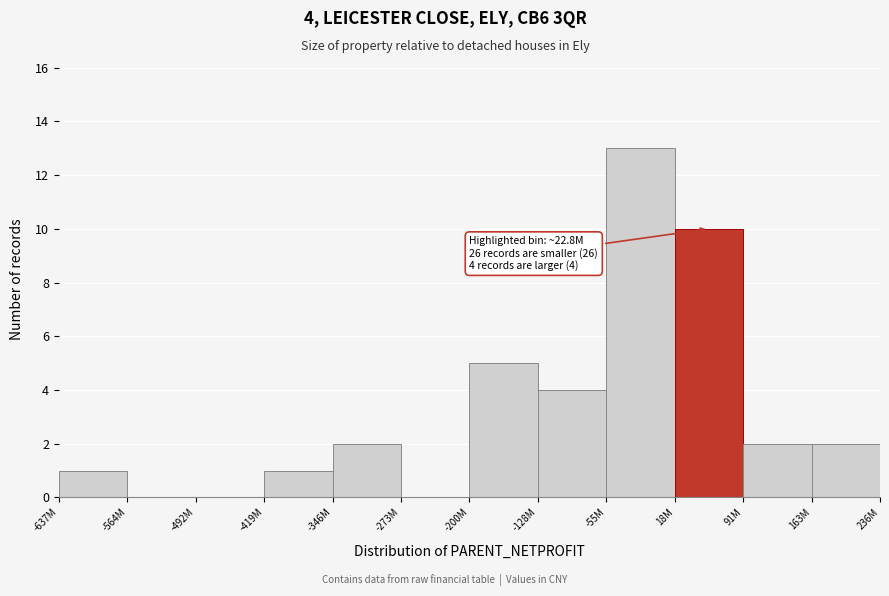

Reading right to left, list all the values displayed in this chart.

236M=2	91M=2	18M=10	-55M=13	-128M=4	-200M=5	-273M=0	-346M=2	-419M=1	-492M=0	-564M=0	-637M=1